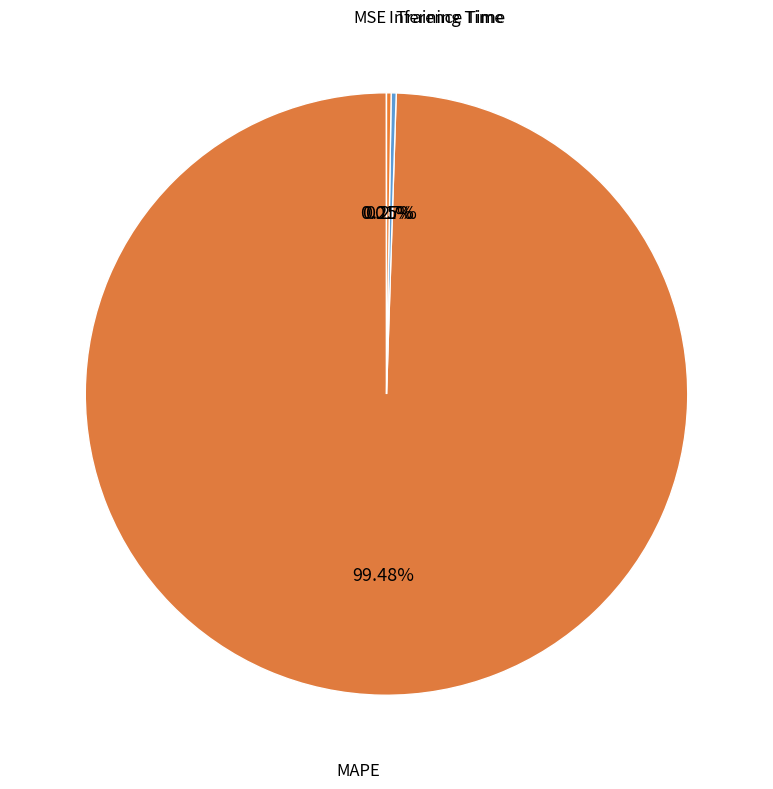

Which category has the biggest portion of the pie?

MAPE